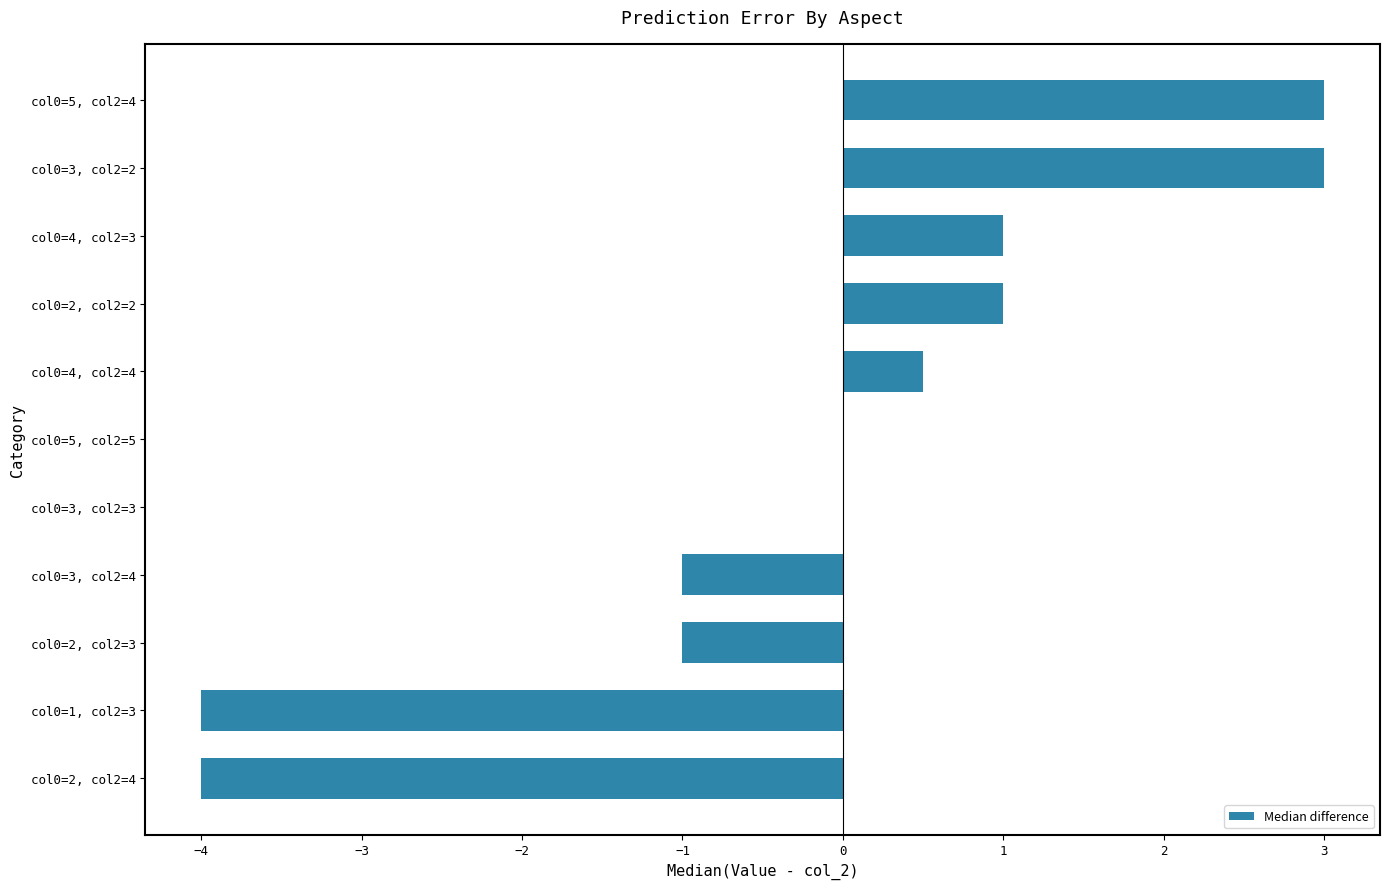

How many series are shown in this chart?

1